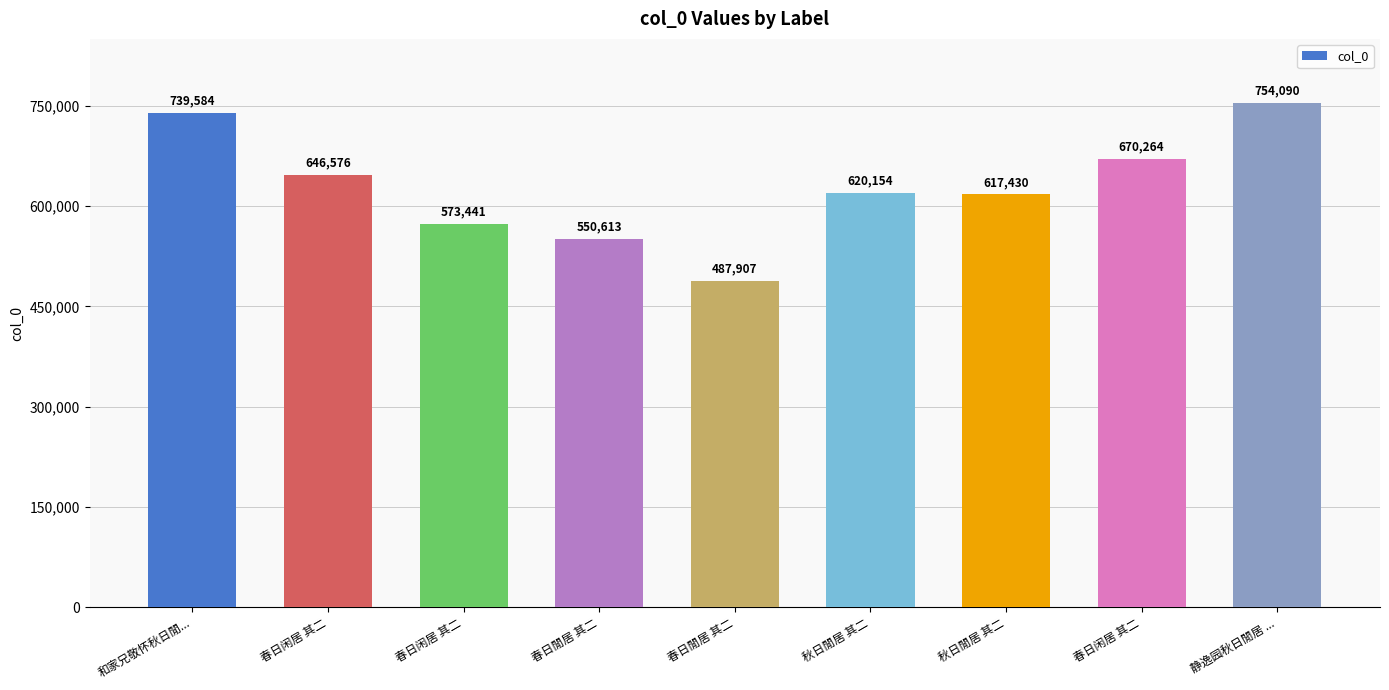

How many distinct data groups are displayed?

1